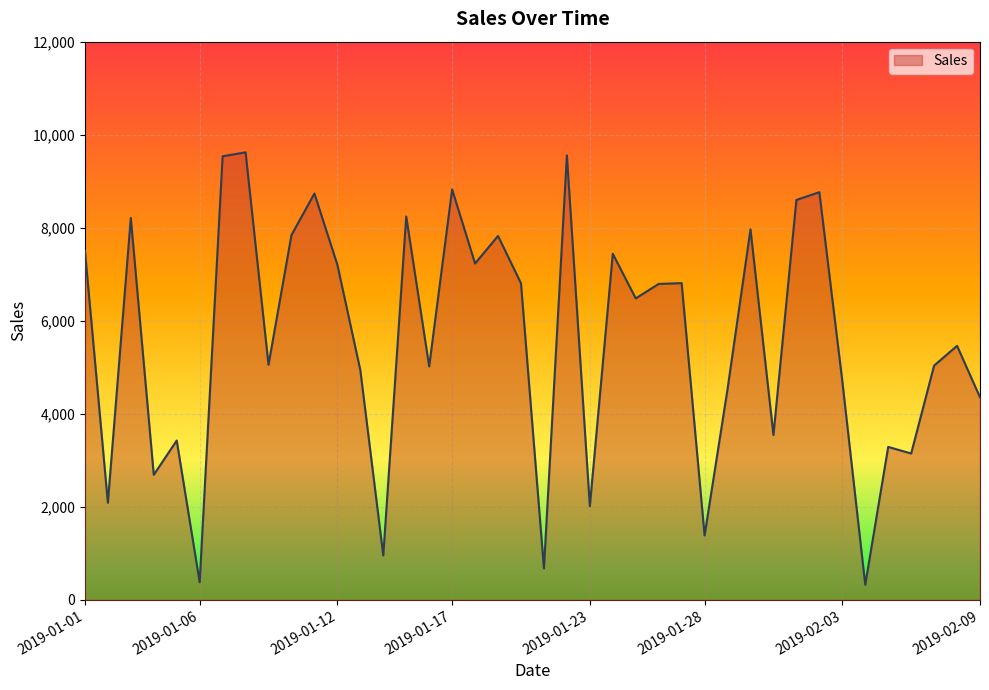

What is the difference between the second highest and minimum values?

9232